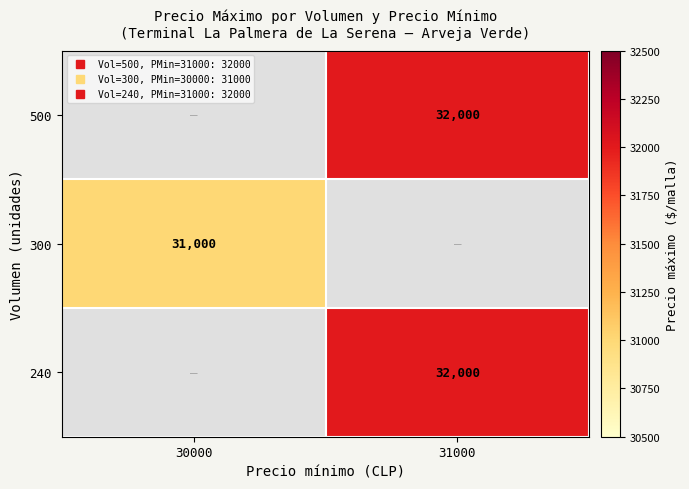

Rank the series by their maximum value, from highest to lowest.

500, 300, 240